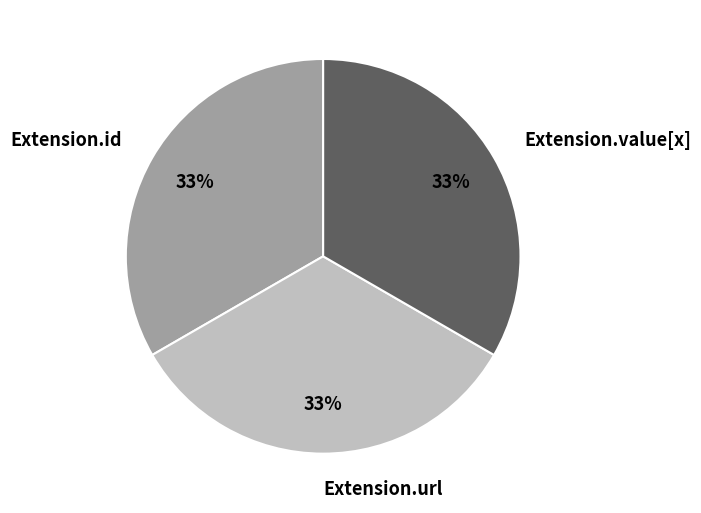

To the nearest percent, what is the average slice percentage?

33%